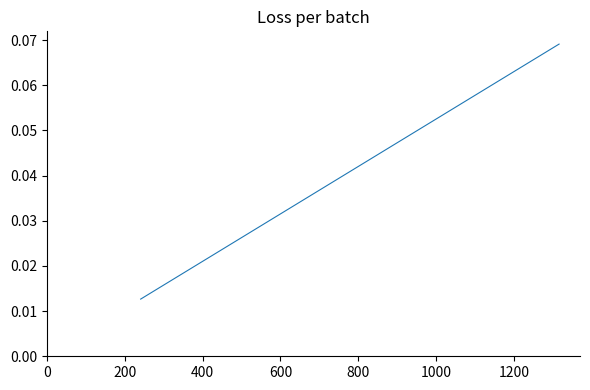

True or false: the data has more than 2 interior local peaks.

False